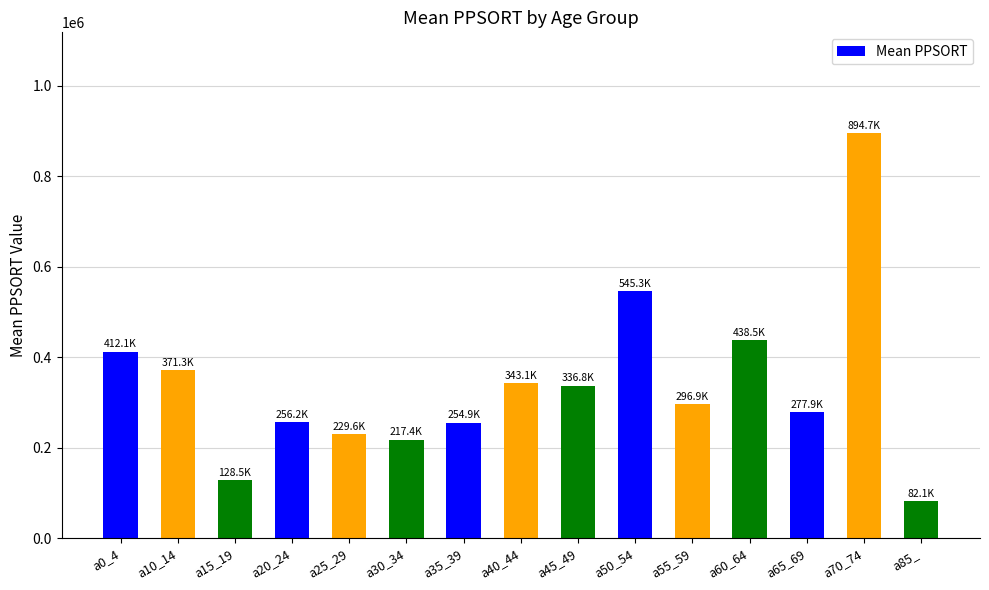

What is the minimum value shown in the chart?

82056.0